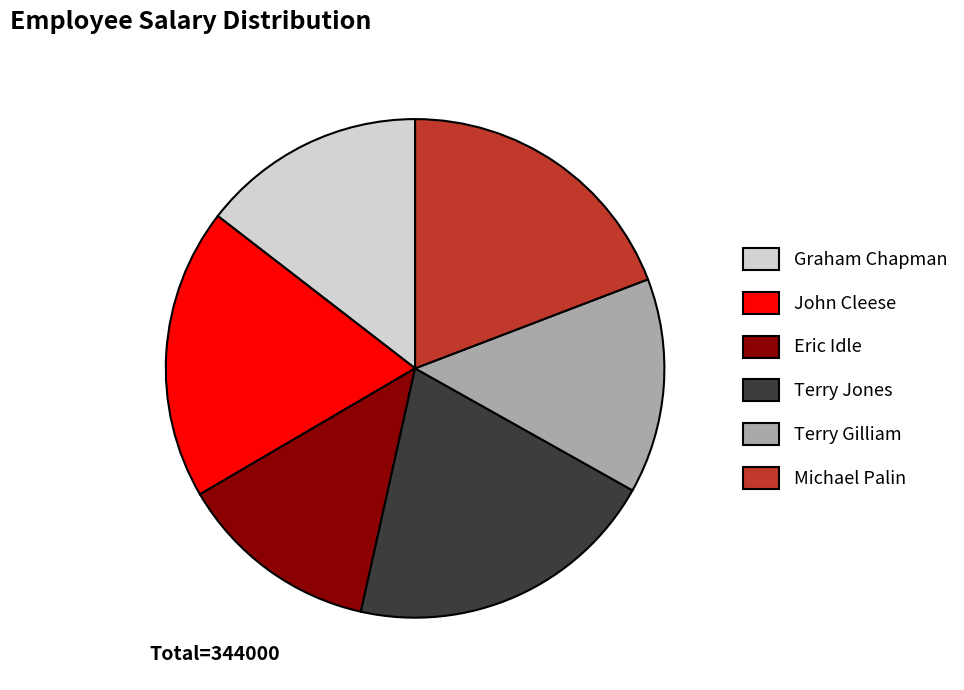

How many slices are in this pie chart?

6